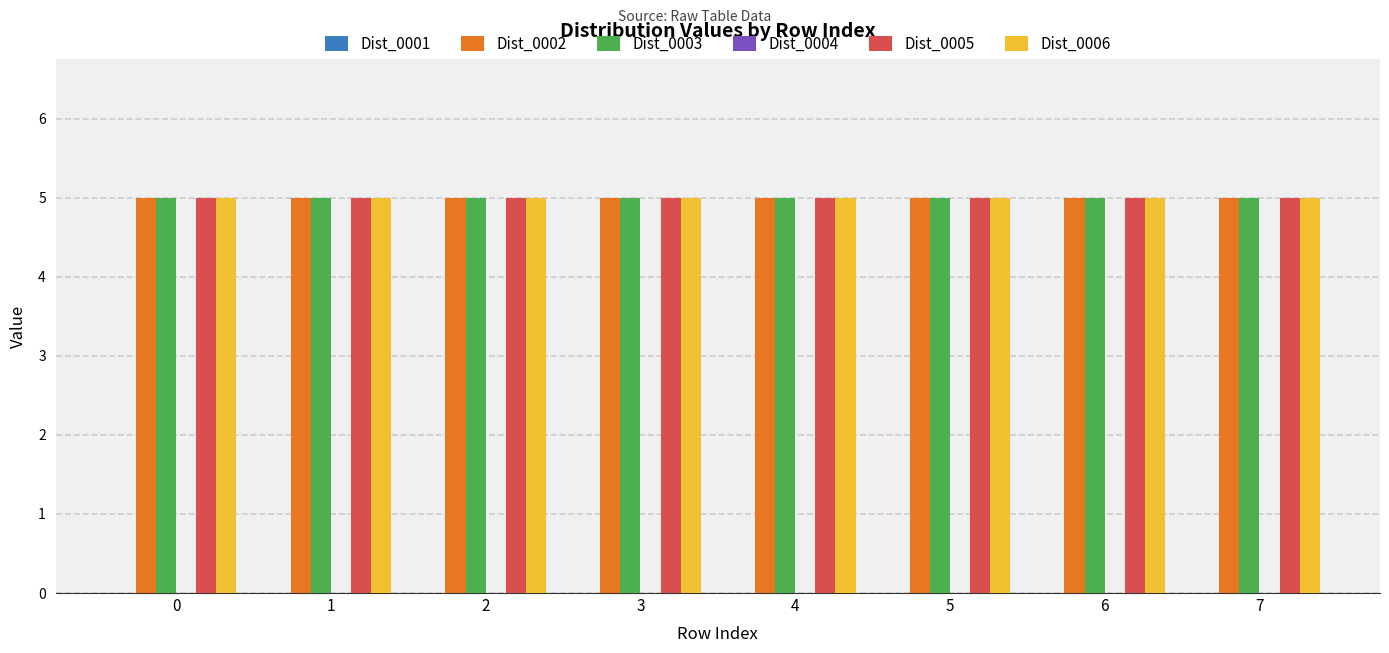

True or false: Dist_0003 has a value of 5 at 3.

True